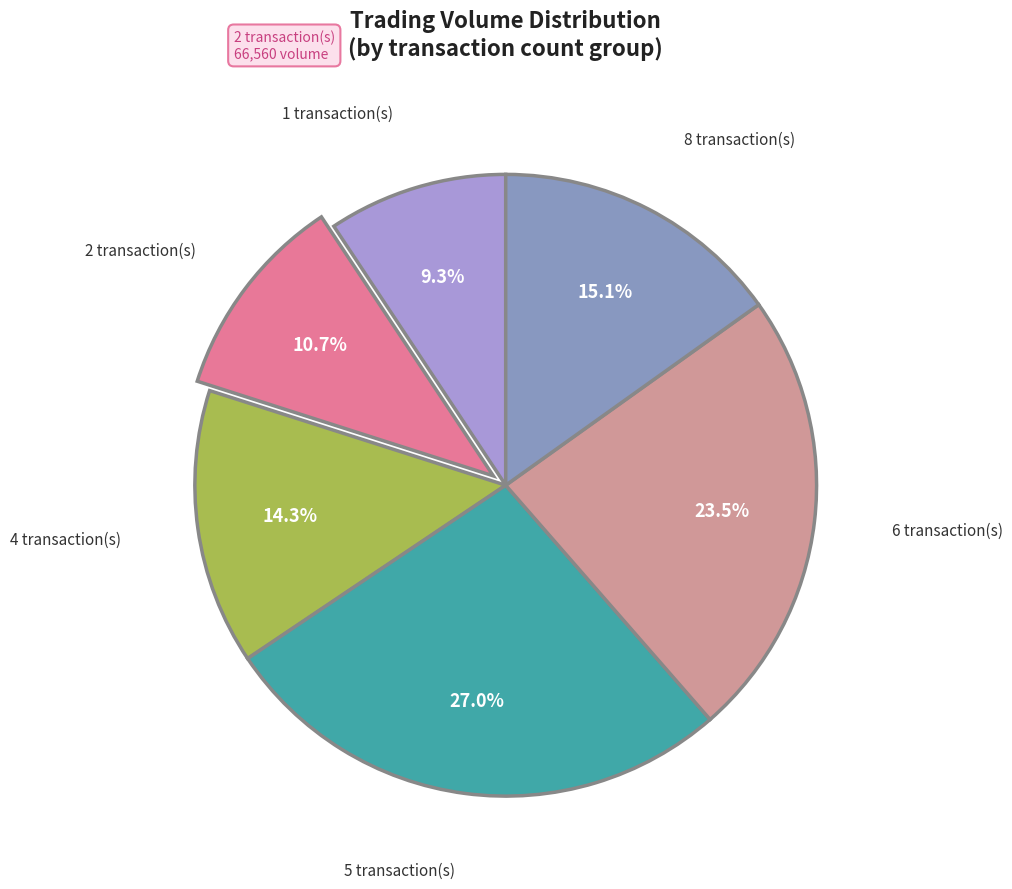

How many segments does this pie chart have?

6